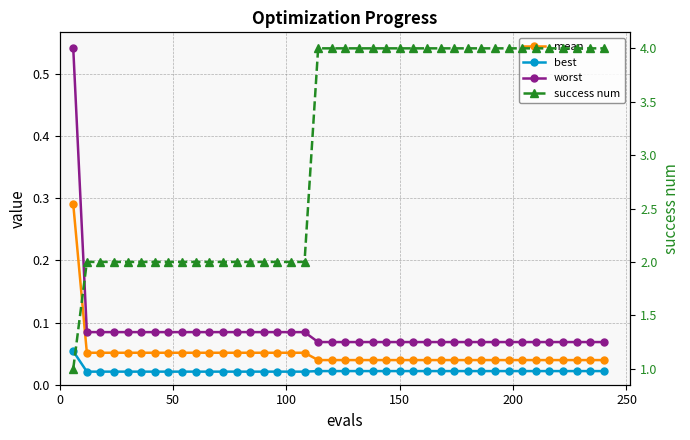

What is the average value of the worst series?

0.1